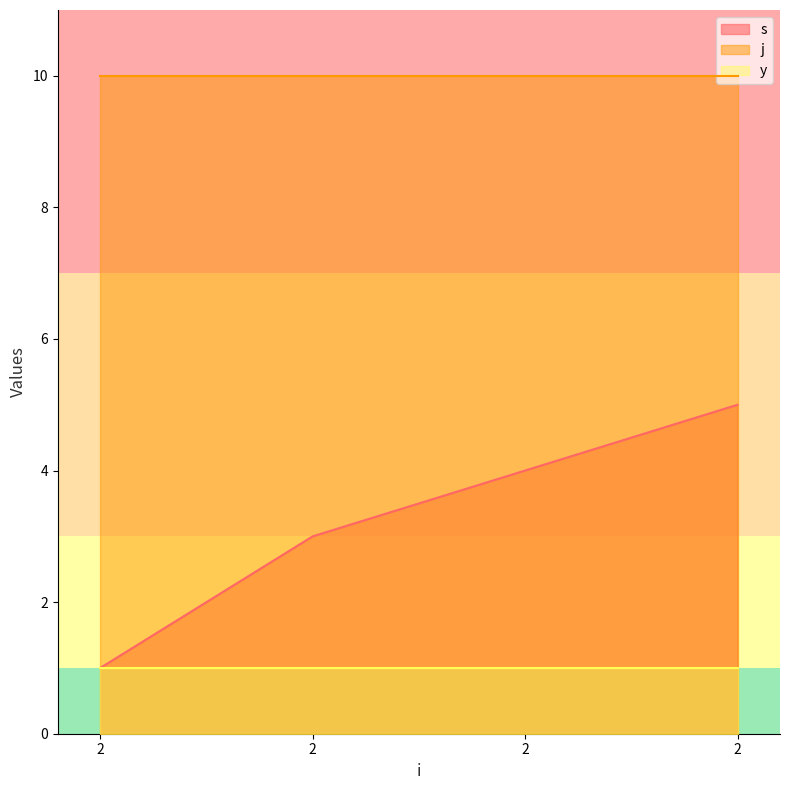

True or false: s and y cross at least once.

False